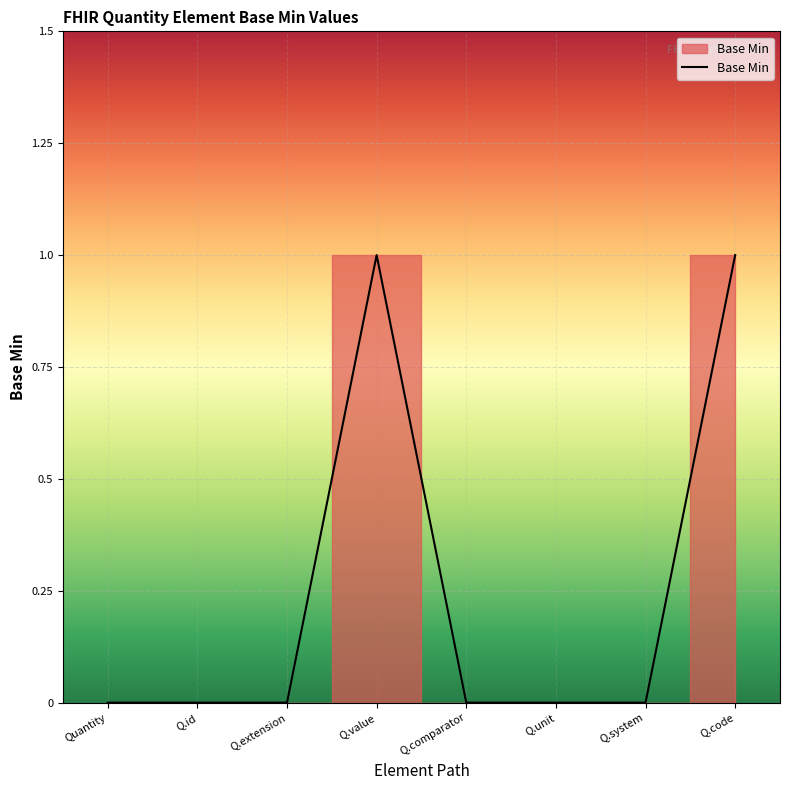

True or false: there are more than 0 points higher than both neighbors.

True